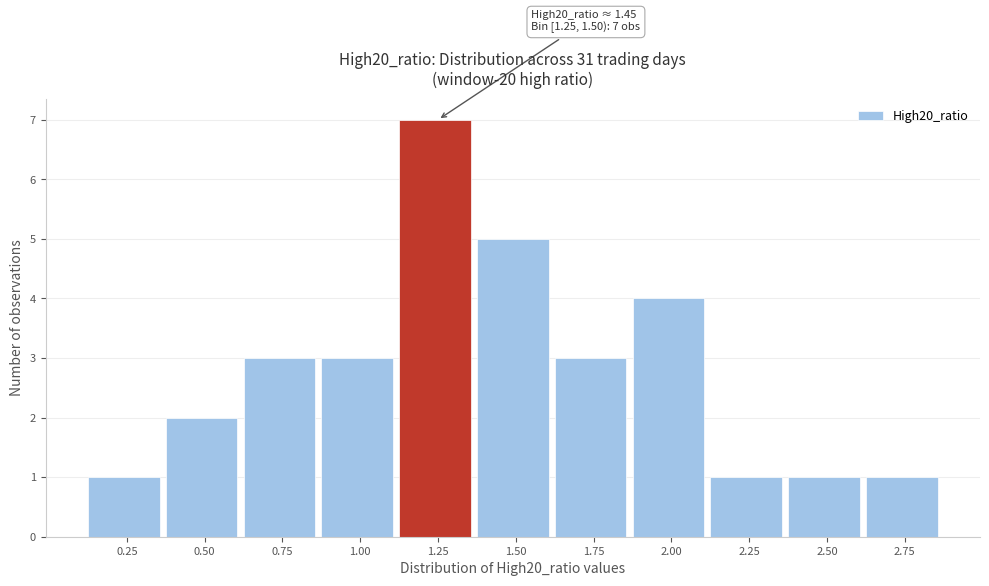

Reading left to right, what are all the values shown in this chart?

1	2	3	3	7	5	3	4	1	1	1